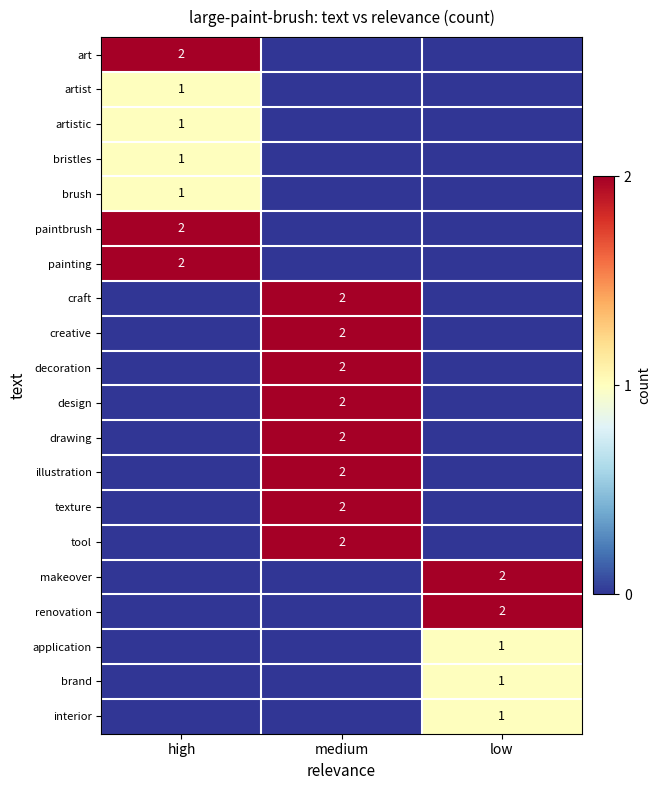

What is the total value across all series at medium?

16